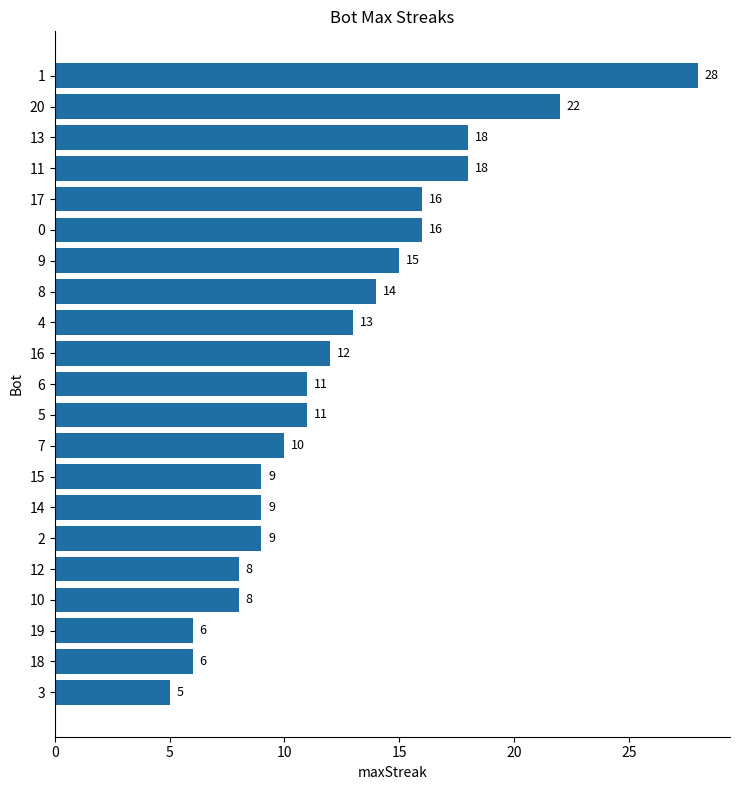

Is it true that the value at 16 is 12?

True